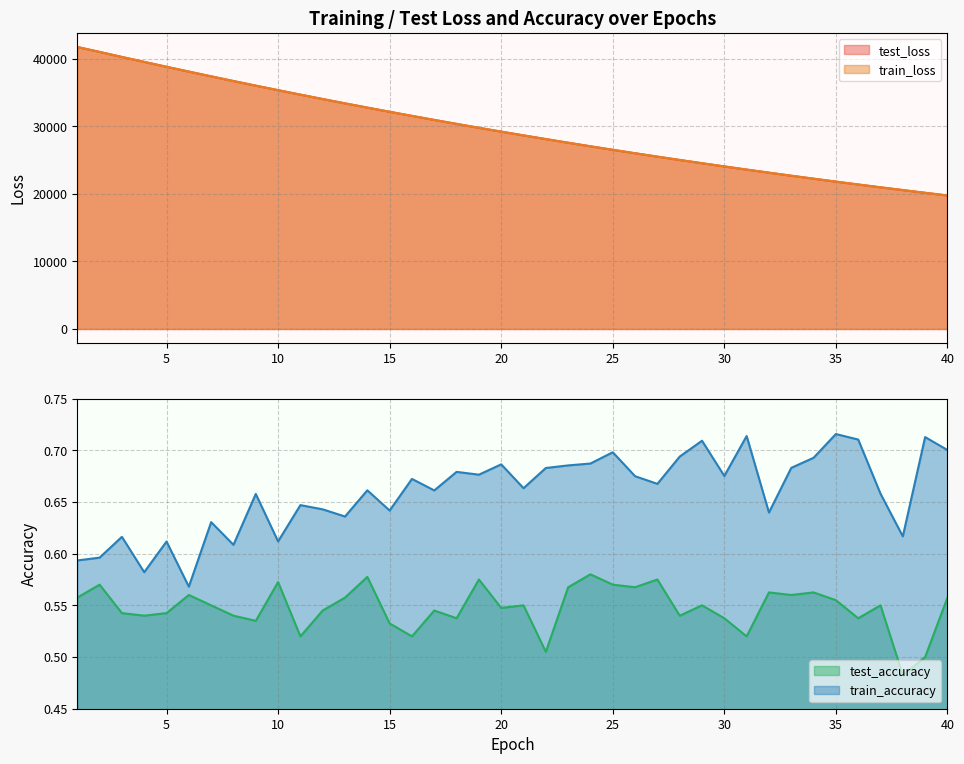

Which category has the lowest value in the test_loss series?

40